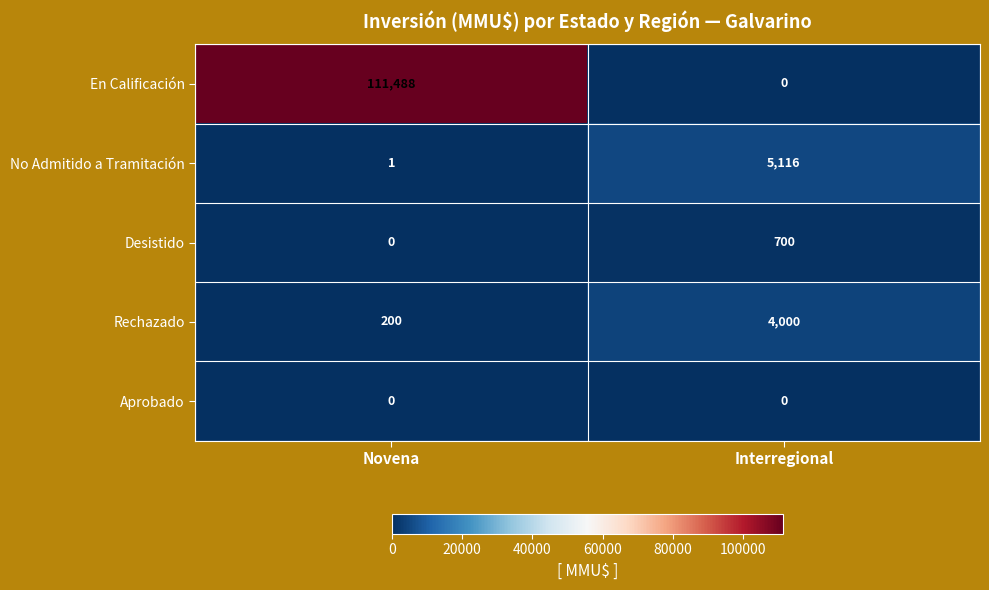

At which label is No Admitido a Tramitación closest to 2558?

Novena